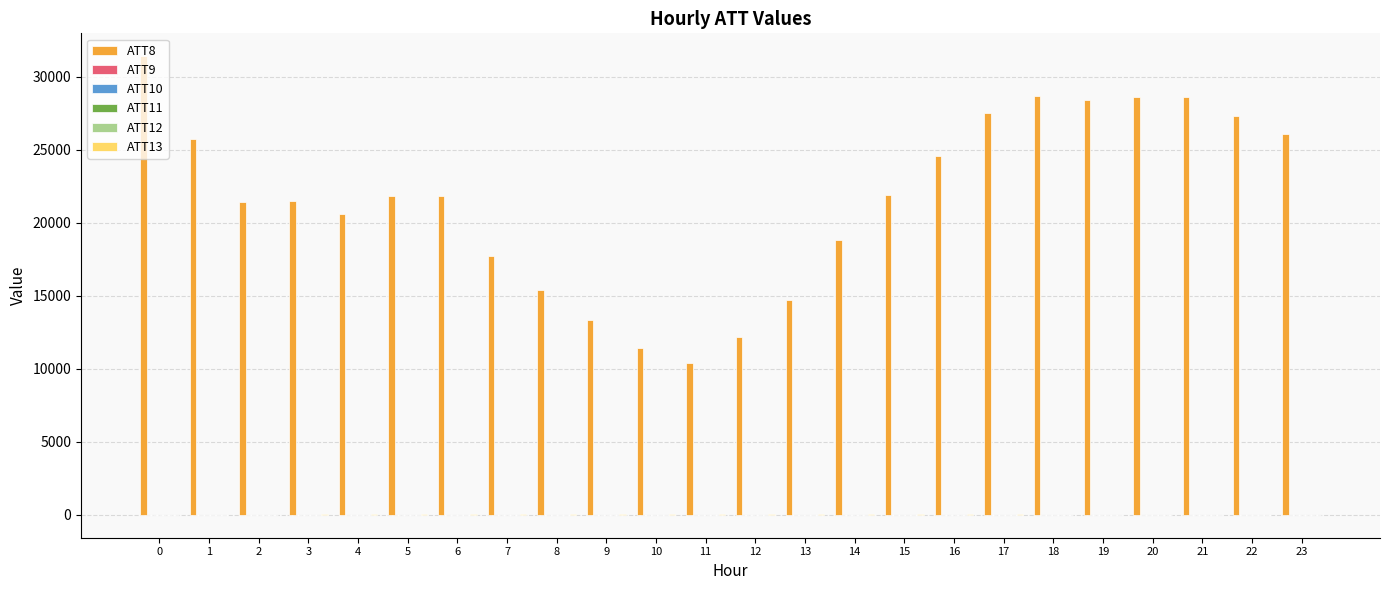

Which series has the largest range (max minus min)?

ATT8